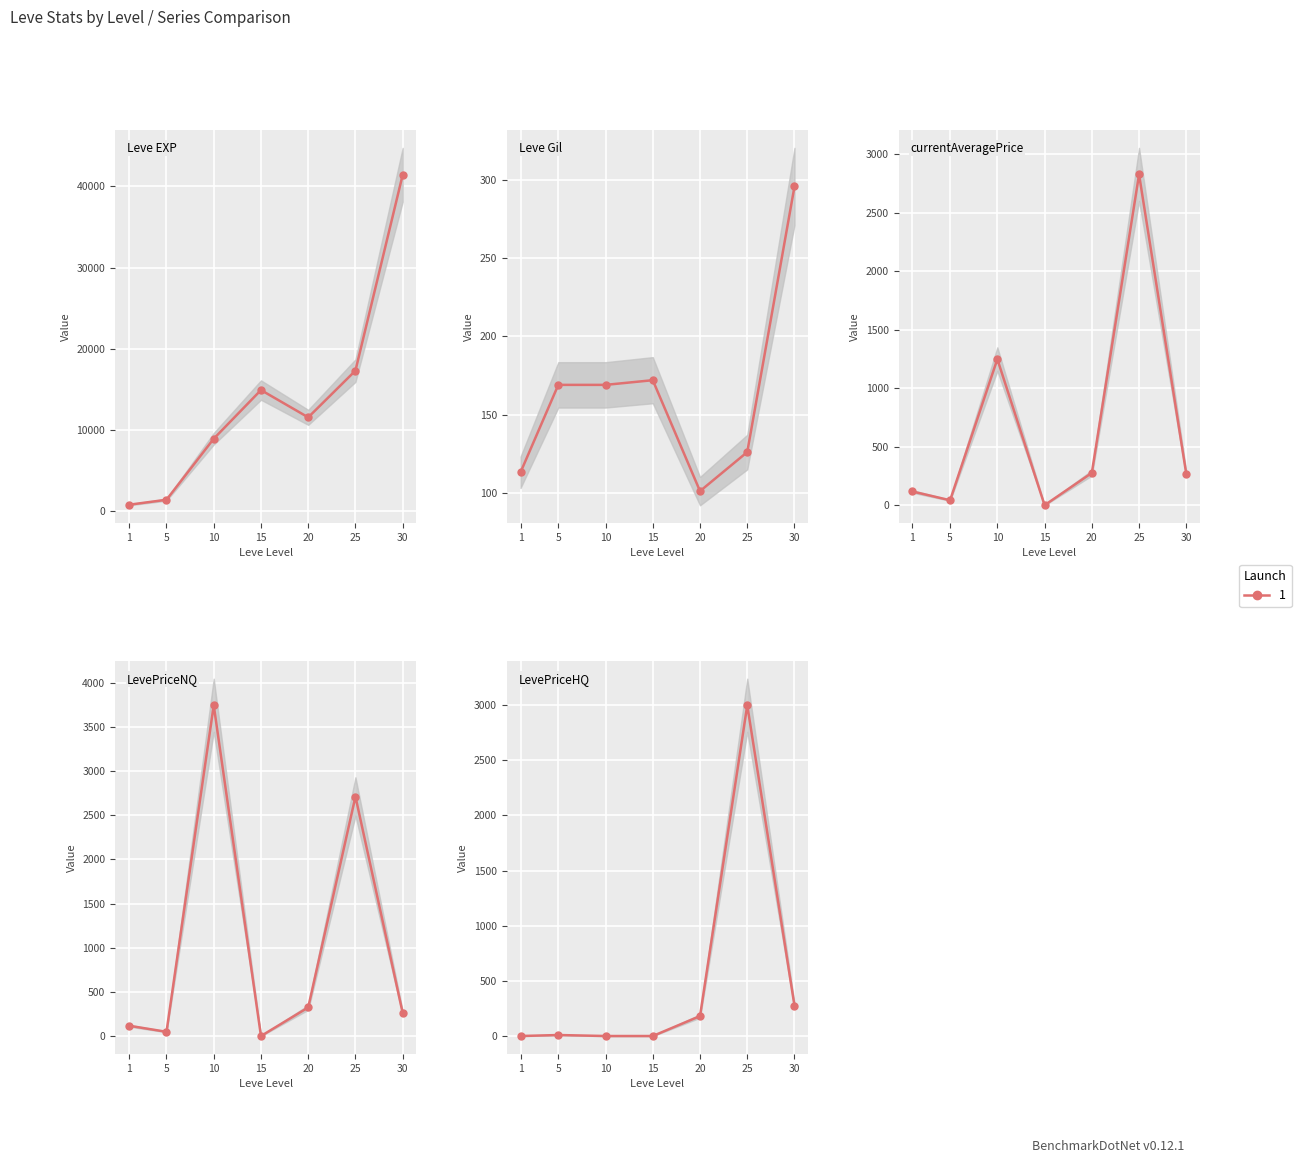

Rank the categories by currentAveragePrice value from highest to lowest.

25, 10, 20, 30, 1, 5, 15